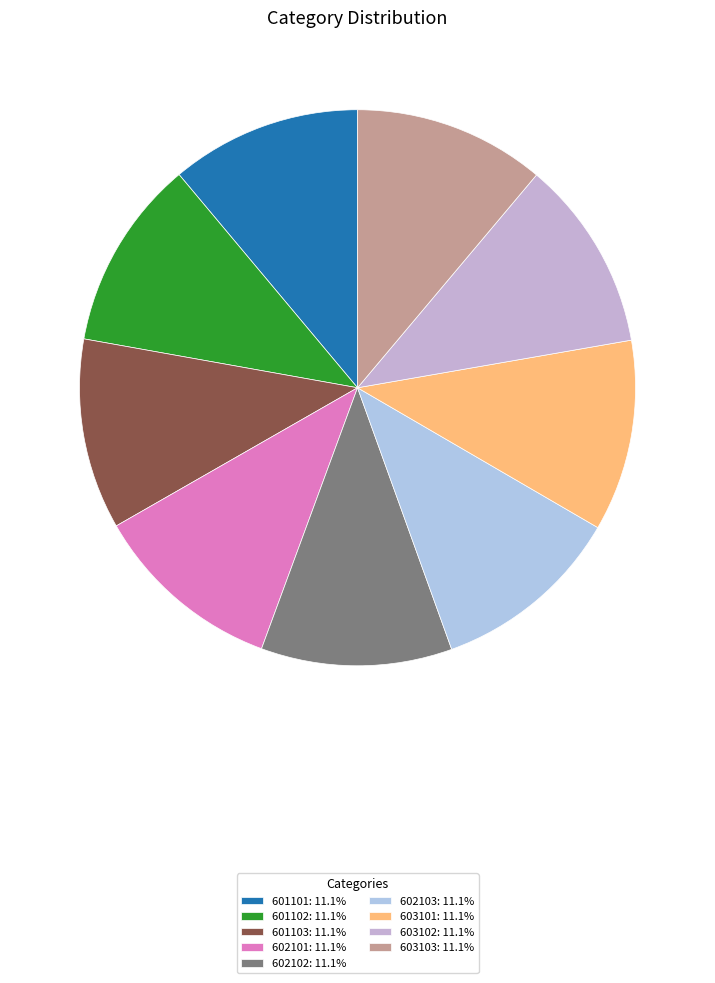

What percentage is the 603101 slice, to the nearest percent?

11%